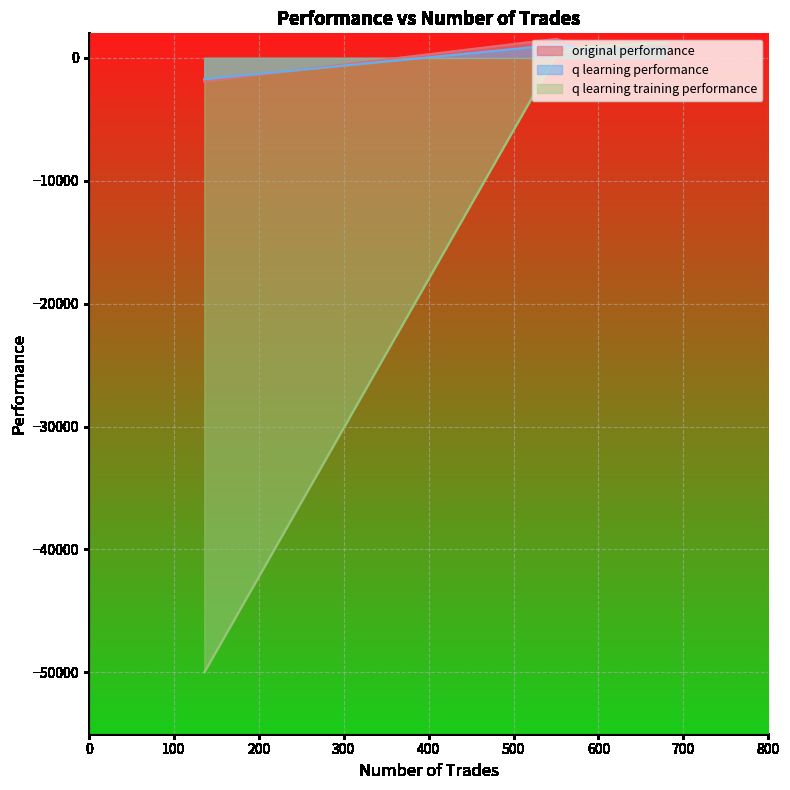

What is the maximum value for q learning performance?

1066.2